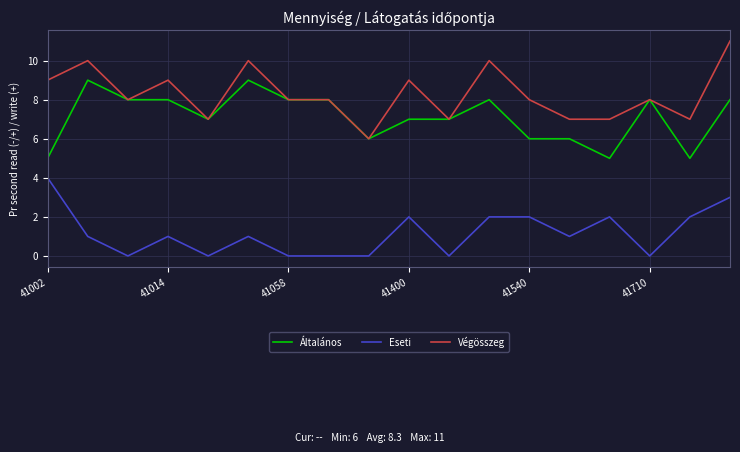

Which series has the largest range (max minus min)?

Végösszeg